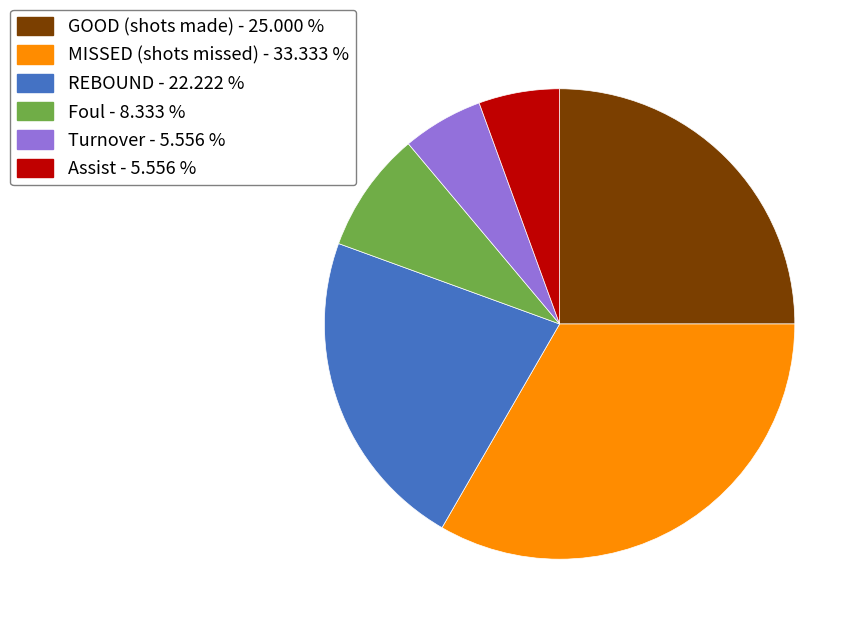

Is there a majority slice in this chart?

No